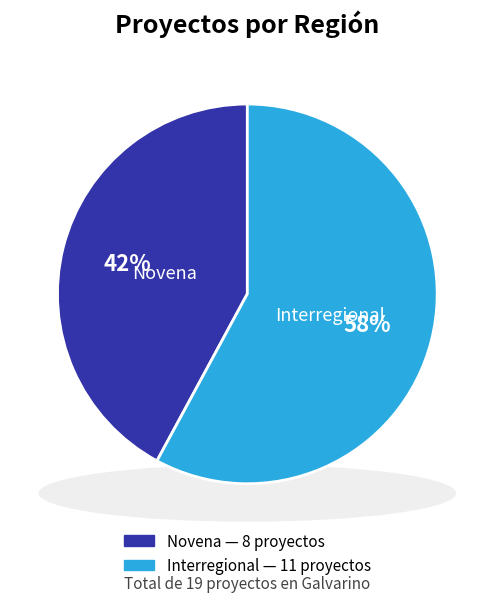

Is it true that Interregional is 58% of the pie?

True